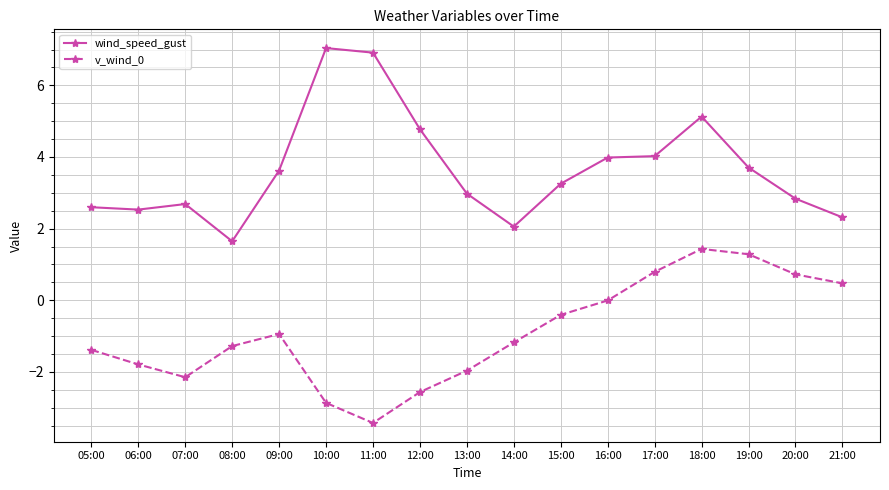

The v_wind_0 series shows -2.9 at 10:00. True or false?

True